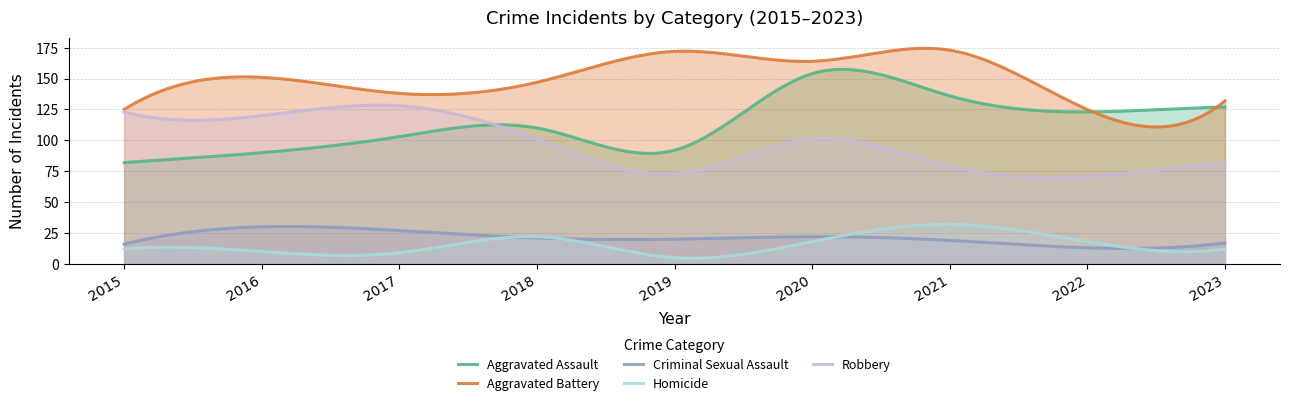

Which series changed the most between 2016 and 2017?

Aggravated Assault